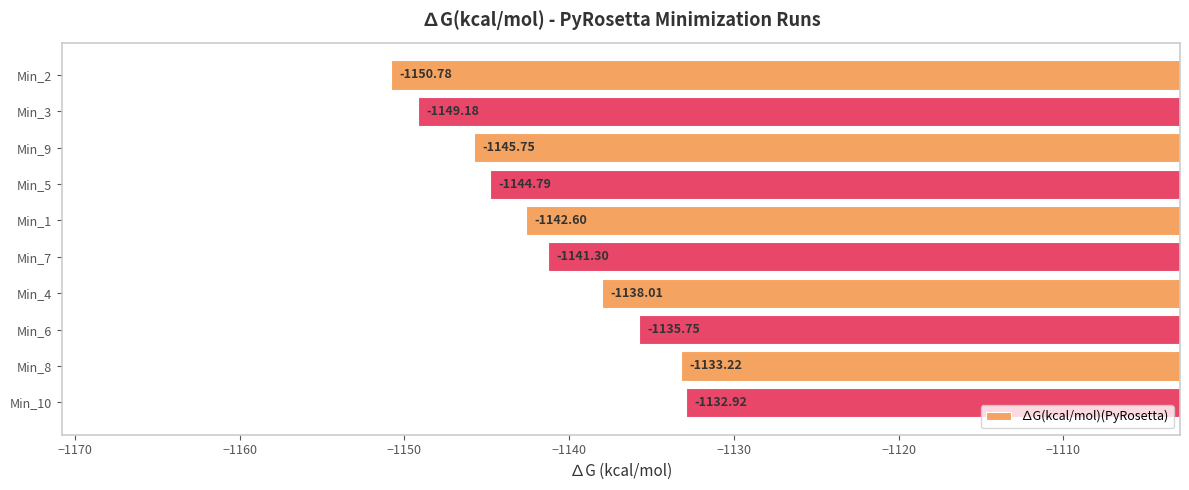

What is the difference between the maximum and minimum values?

17.9